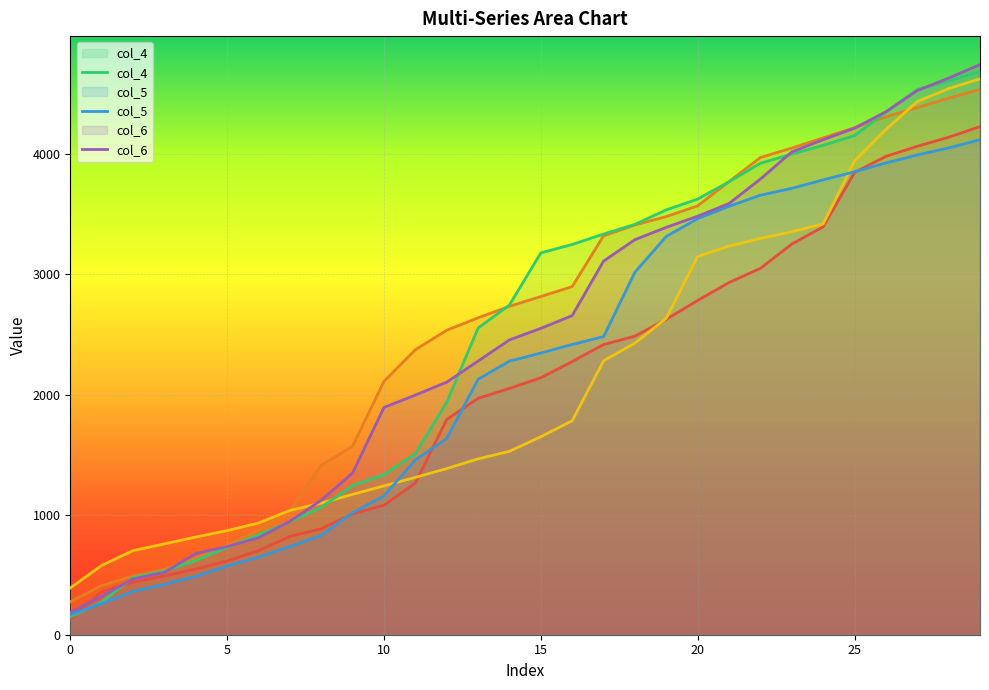

Which series has the largest total across all categories?

col_2